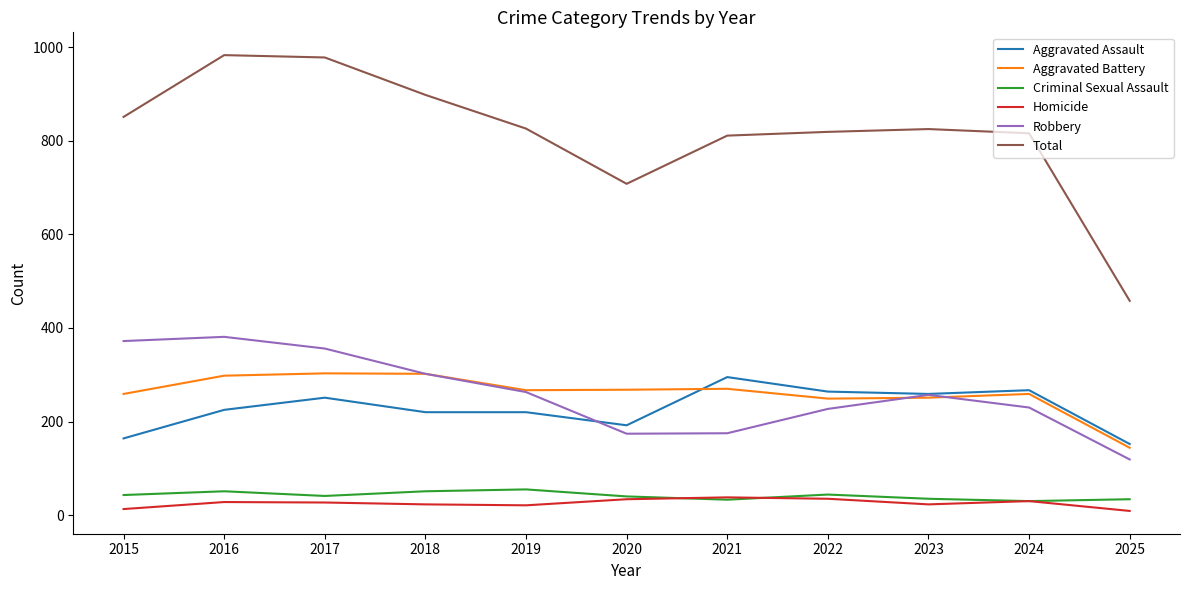

Between 2015 and 2019, which series saw the biggest shift?

Robbery